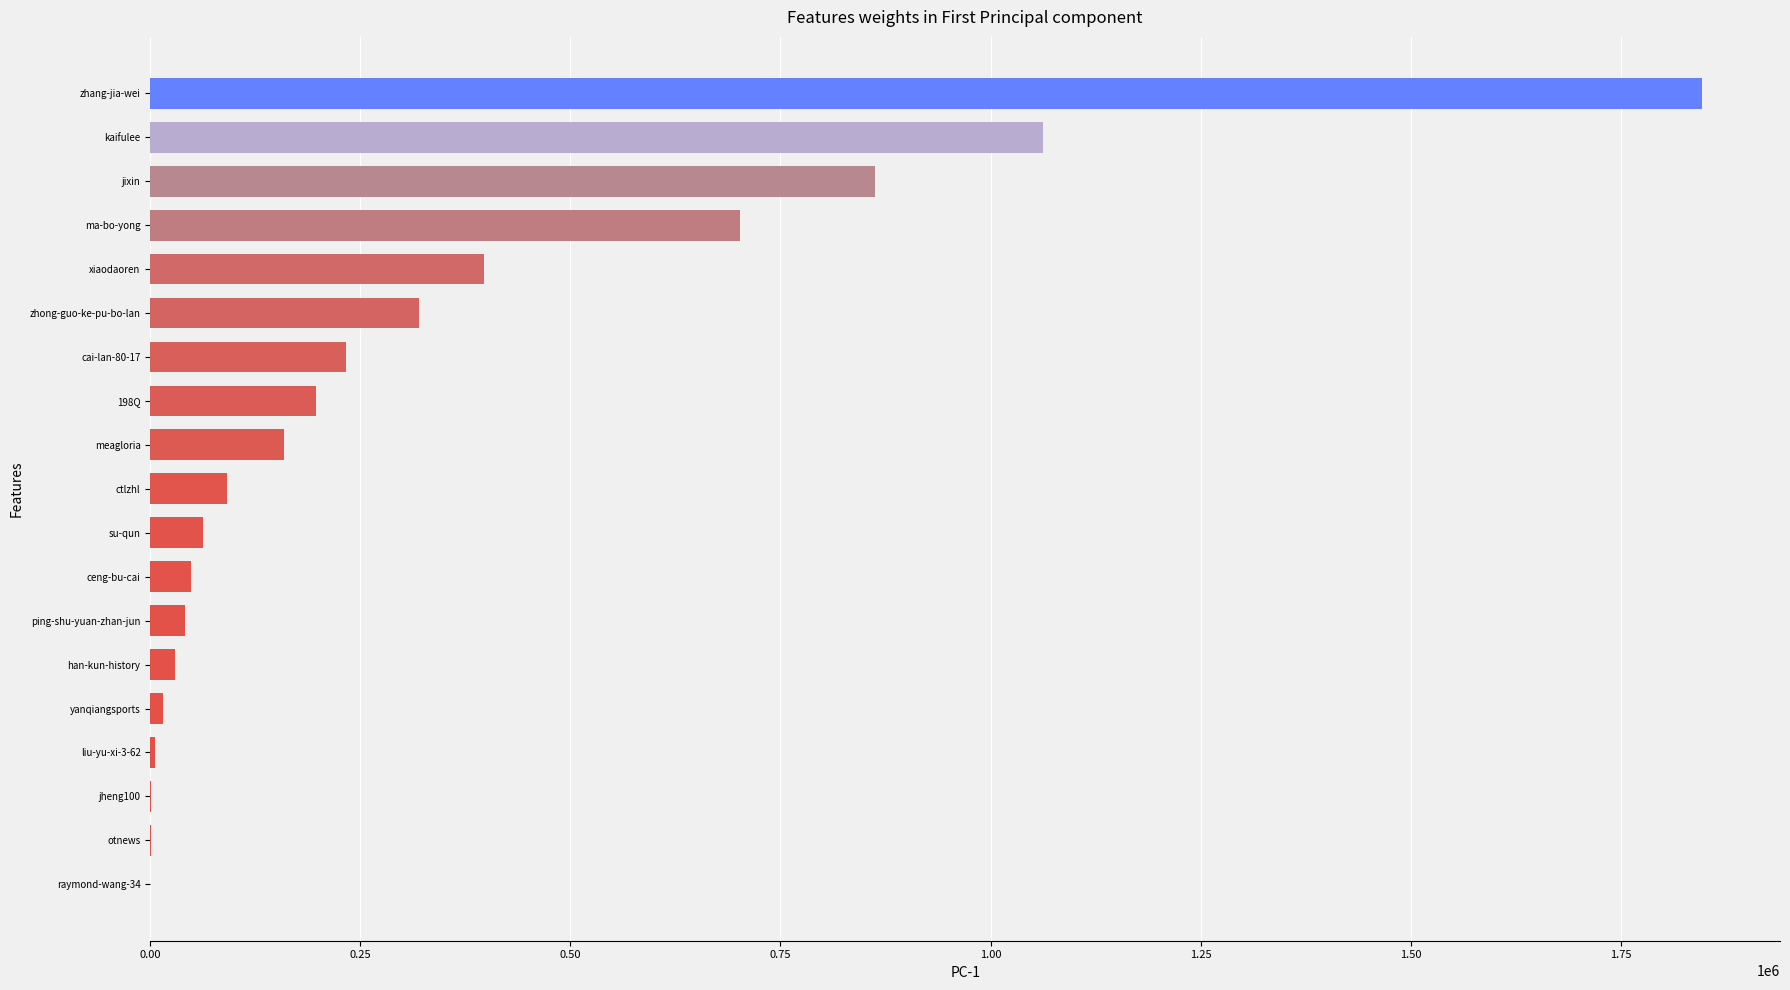

The value at zhang-jia-wei is 1847118. True or false?

True